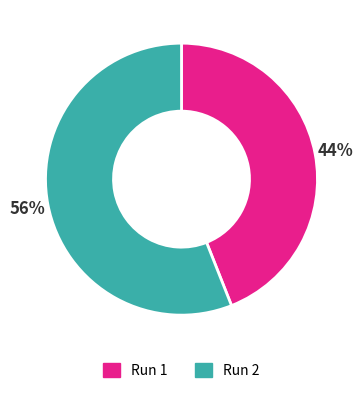

To the nearest percent, what is the difference between the Run 1 and Run 2 slice percentages?

12%